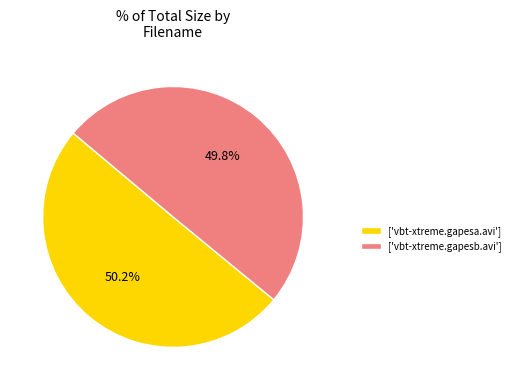

Combined, do ['vbt-xtreme.gapesa.avi'] and ['vbt-xtreme.gapesb.avi'] account for over 50%?

Yes